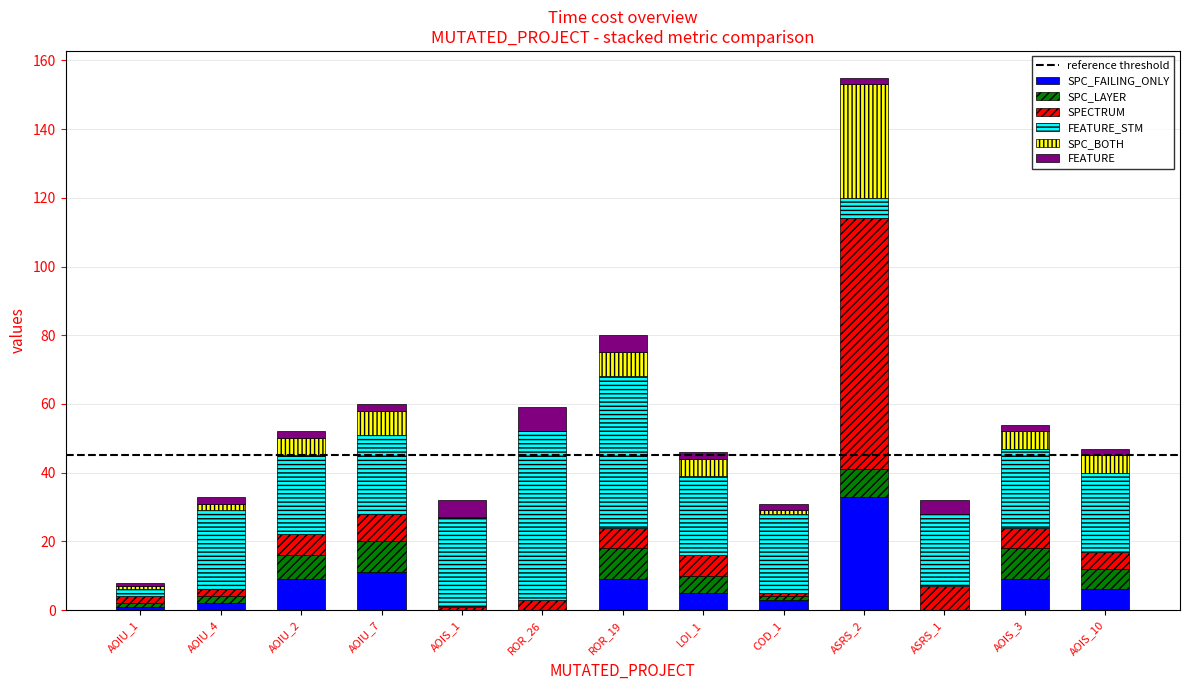

At which category is the sum across all series the highest?

ASRS_2